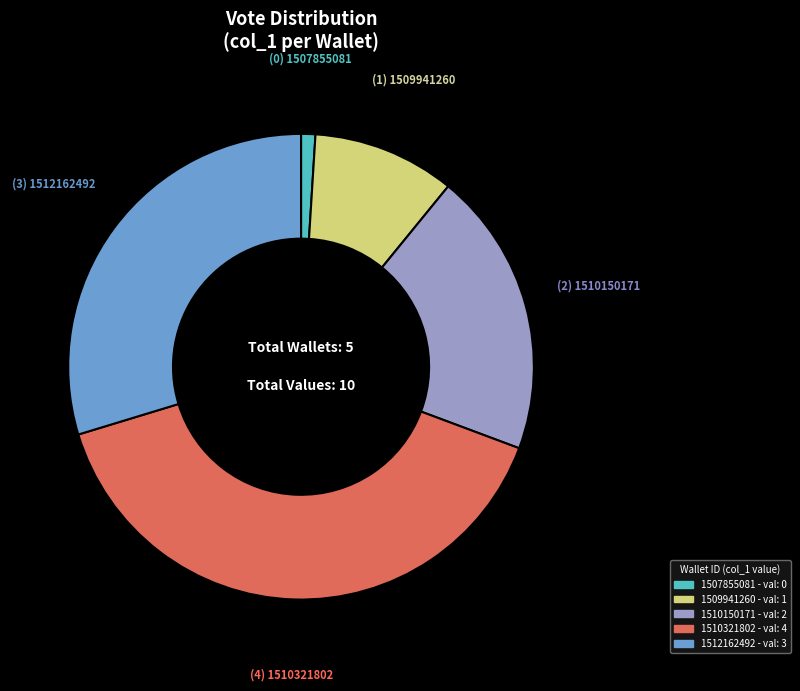

Which category has the smallest portion of the pie?

1507855081